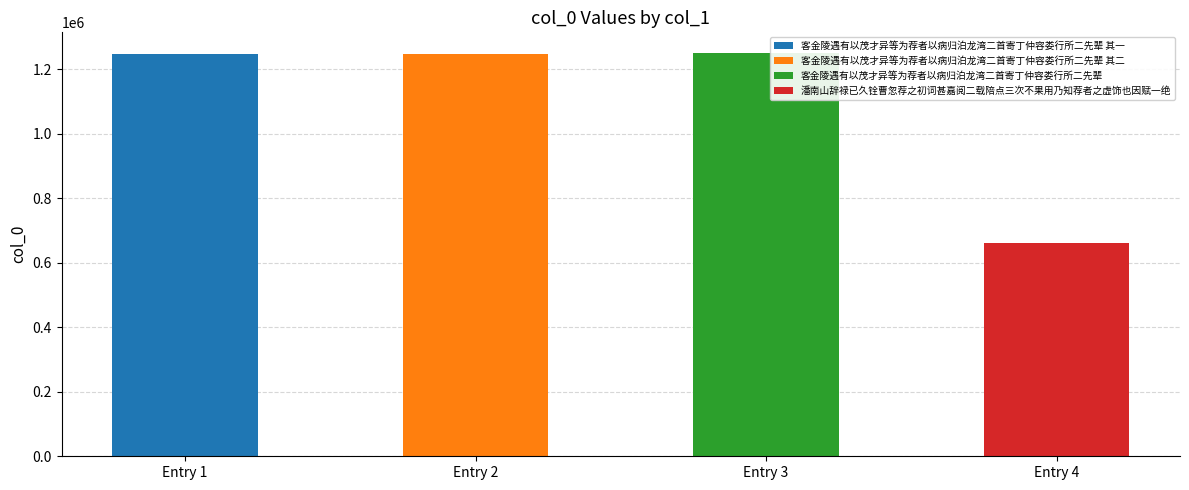

What is the average value?

1102568